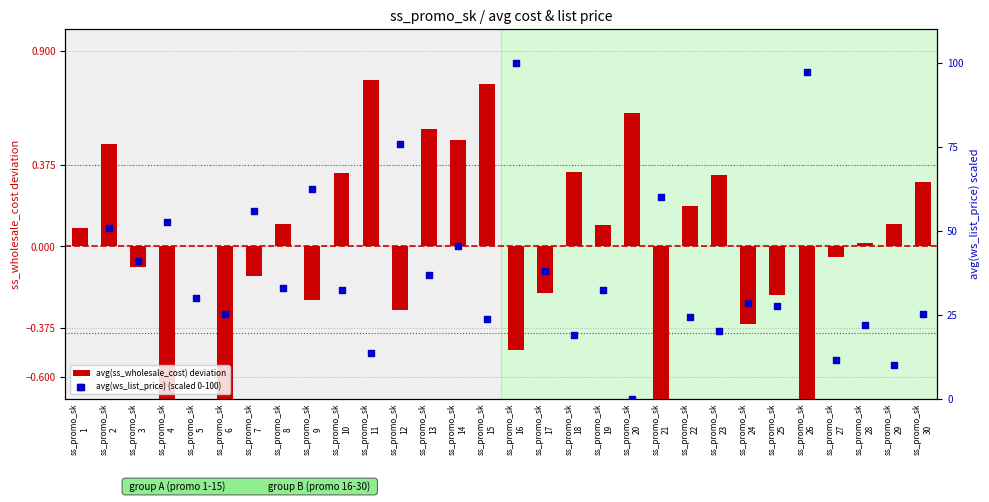

Is the value of avg(ws_list_price) (scaled 0-100) at ss_promo_sk
19 greater than the value of avg(ss_wholesale_cost) deviation at ss_promo_sk
5?

Yes